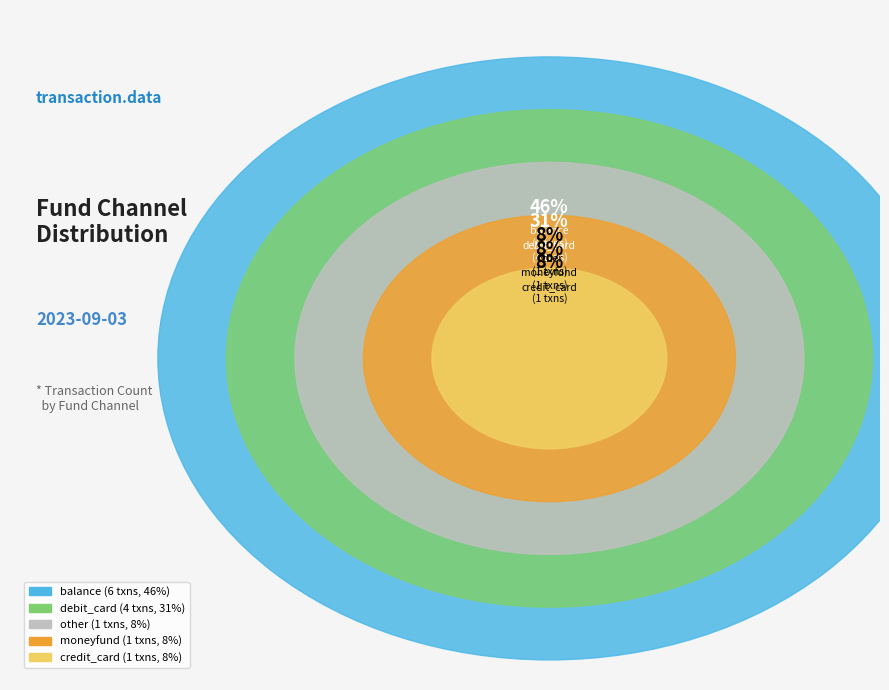

Between balance and debit_card, which is larger?

balance